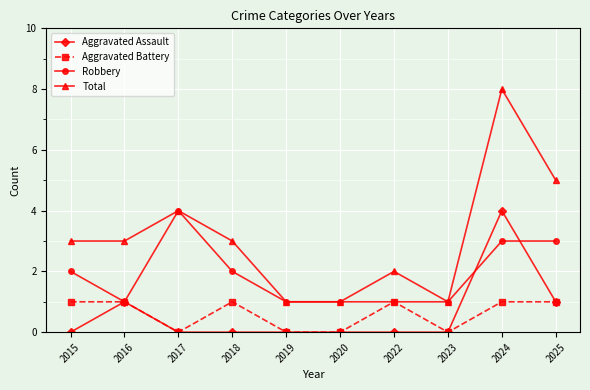

Read the Robbery value at 2017.

4